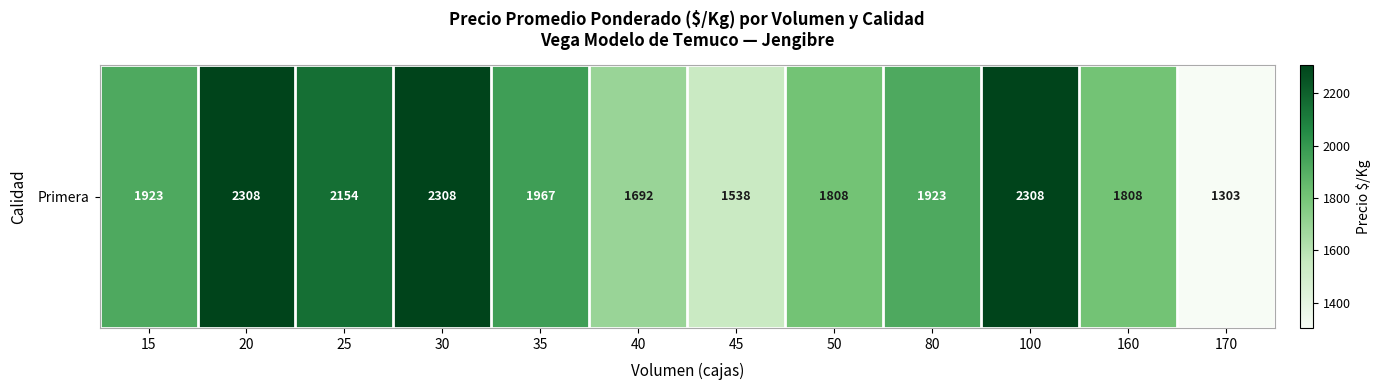

List the labels in order of value, smallest first.

170, 45, 40, 50, 160, 15, 80, 35, 25, 20, 30, 100